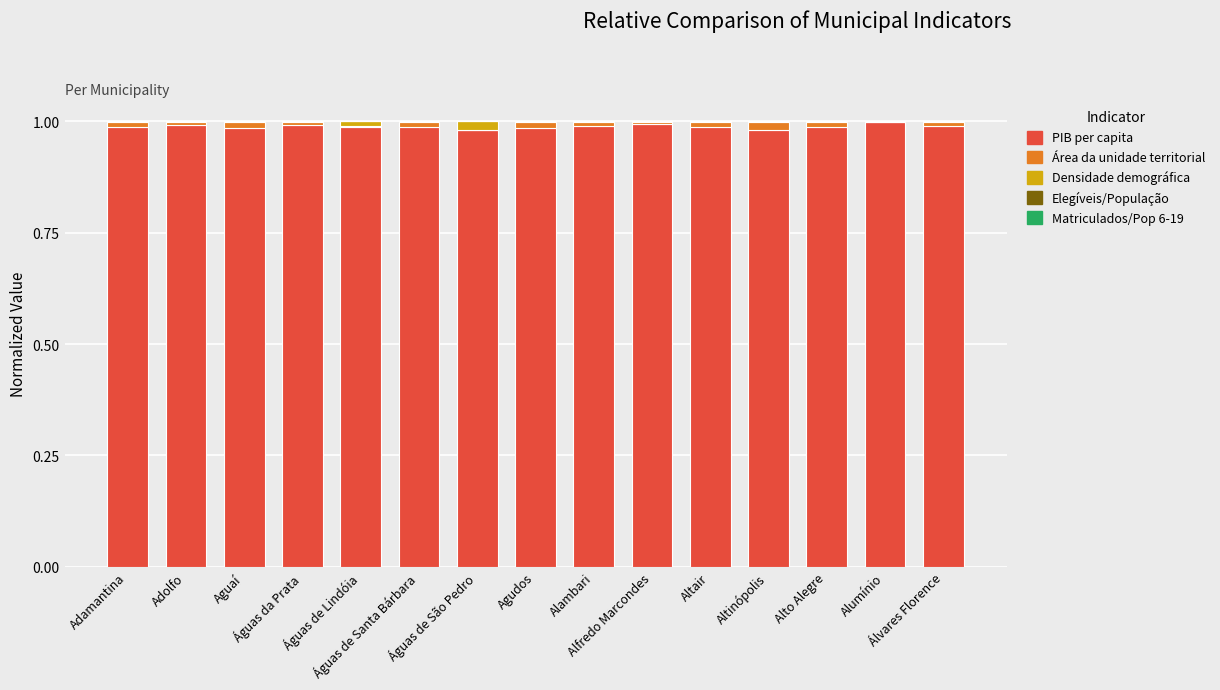

The value of PIB per capita at Alumínio is 1.5. True or false?

False